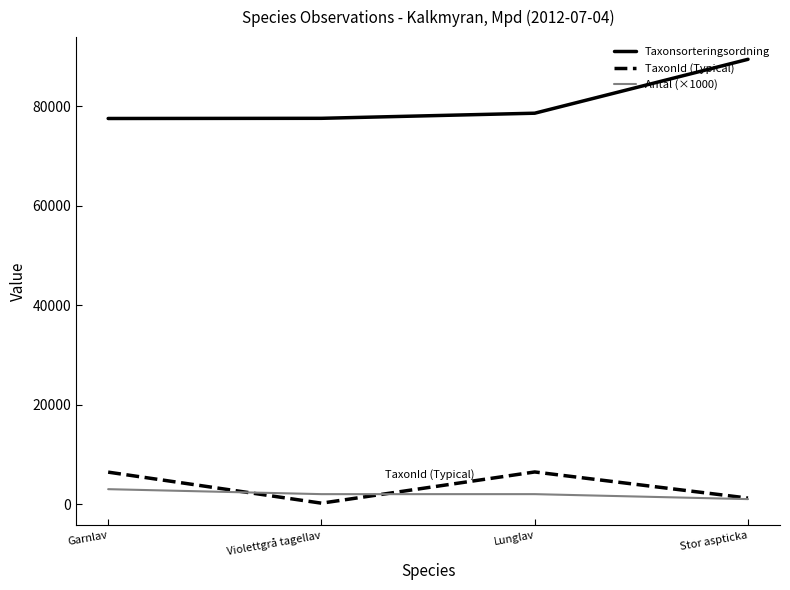

True or false: Taxonsorteringsordning and Antal (×1000) cross at least once.

False